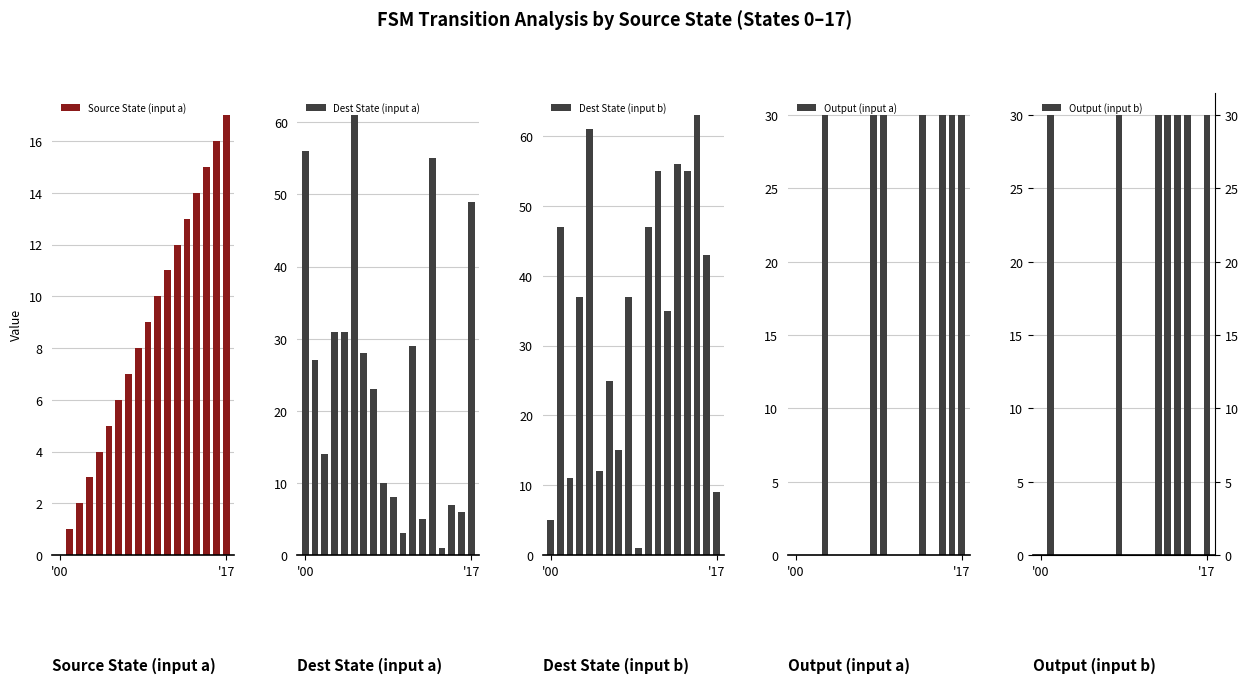

Reading left to right, what are all the values shown in this chart?

Source State (input a): 0	1	2	3	4	5	6	7	8	9	10	11	12	13	14	15	16	17
Dest State (input a): 56	27	14	31	31	61	28	23	10	8	3	29	5	55	1	7	6	49
Dest State (input b): 5	47	11	37	61	12	25	15	37	1	47	55	35	56	55	63	43	9
Output (input a): 0	0	0	30	0	0	0	0	30	30	0	0	0	30	0	30	30	30
Output (input b): 0	30	0	0	0	0	0	0	30	0	0	0	30	30	30	30	0	30